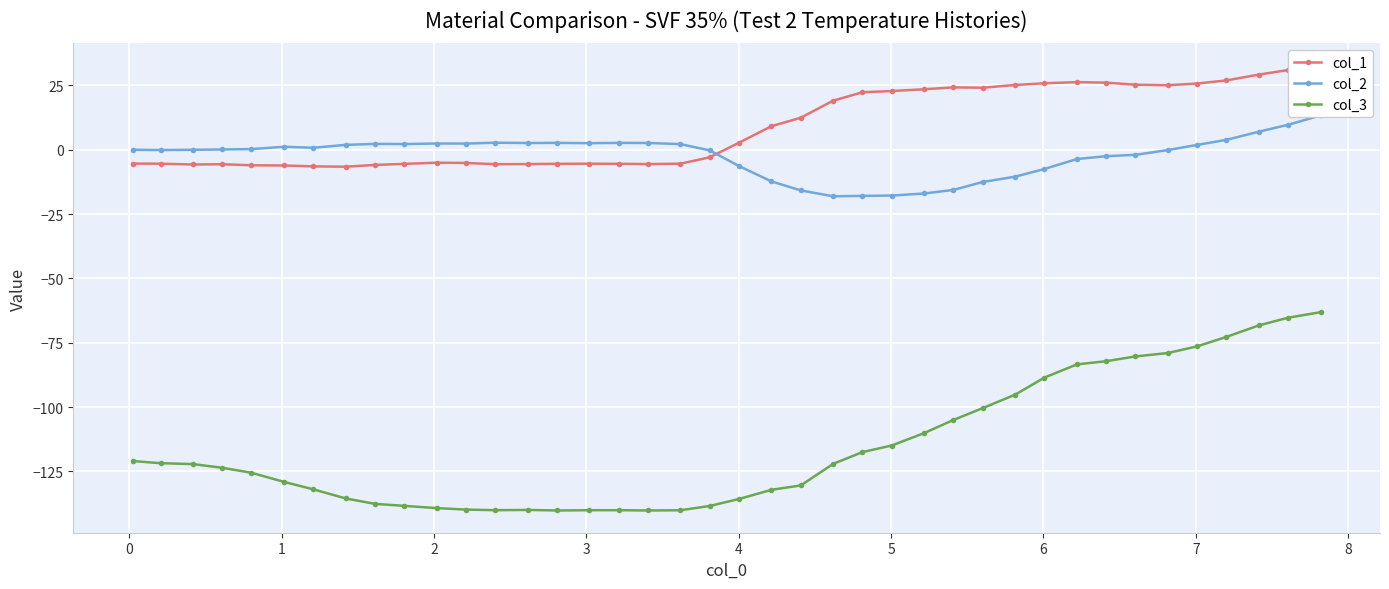

At how many categories does at least one series exceed -46?

40